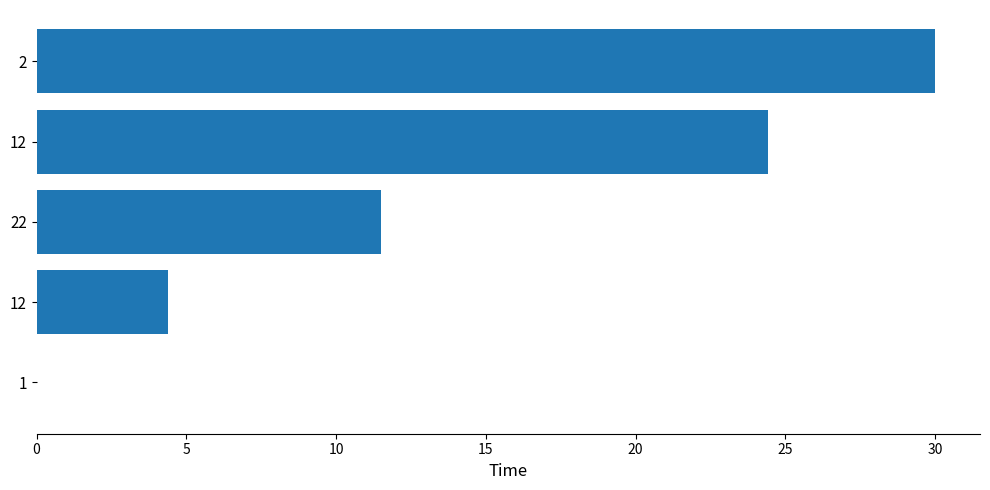

Are the bars horizontal?

Yes